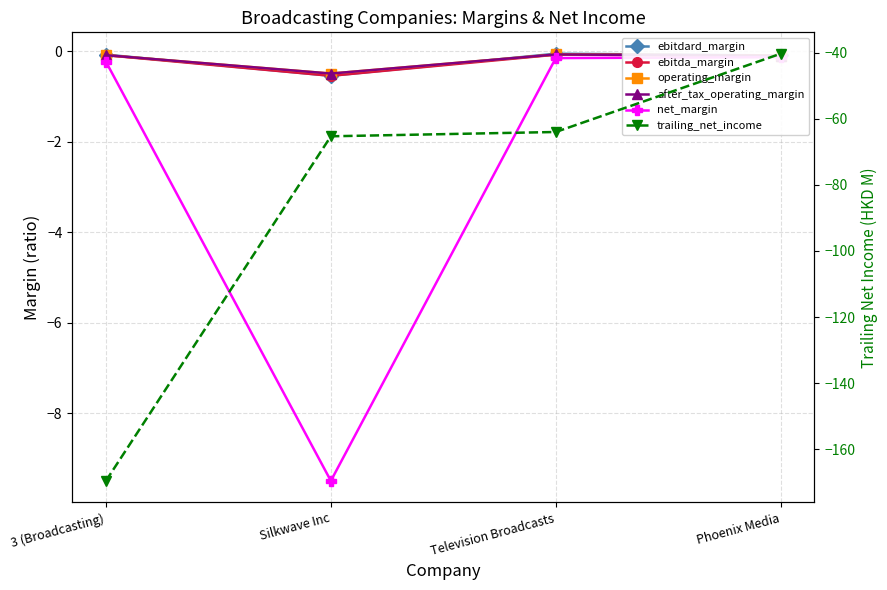

Reading left to right, list all the values displayed in this chart.

ebitdard_margin: 3 (Broadcasting)=-0.1	Silkwave Inc=-0.5	Television Broadcasts=-0.1	Phoenix Media=-0.1
ebitda_margin: 3 (Broadcasting)=-0.1	Silkwave Inc=-0.5	Television Broadcasts=-0.1	Phoenix Media=-0.1
operating_margin: 3 (Broadcasting)=-0.1	Silkwave Inc=-0.5	Television Broadcasts=-0.1	Phoenix Media=-0.1
after_tax_operating_margin: 3 (Broadcasting)=-0.1	Silkwave Inc=-0.5	Television Broadcasts=-0.1	Phoenix Media=-0.1
net_margin: 3 (Broadcasting)=-0.2	Silkwave Inc=-9.5	Television Broadcasts=-0.2	Phoenix Media=-0.1
trailing_net_income: 3 (Broadcasting)=-169.6	Silkwave Inc=-65.3	Television Broadcasts=-64.0	Phoenix Media=-40.3